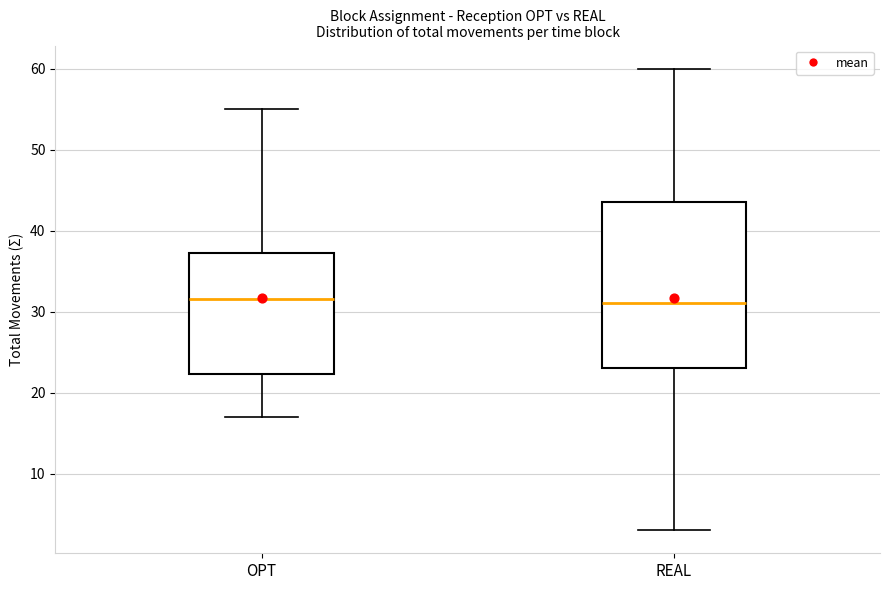

Which box is the tallest, from its lower edge to its upper edge?

REAL